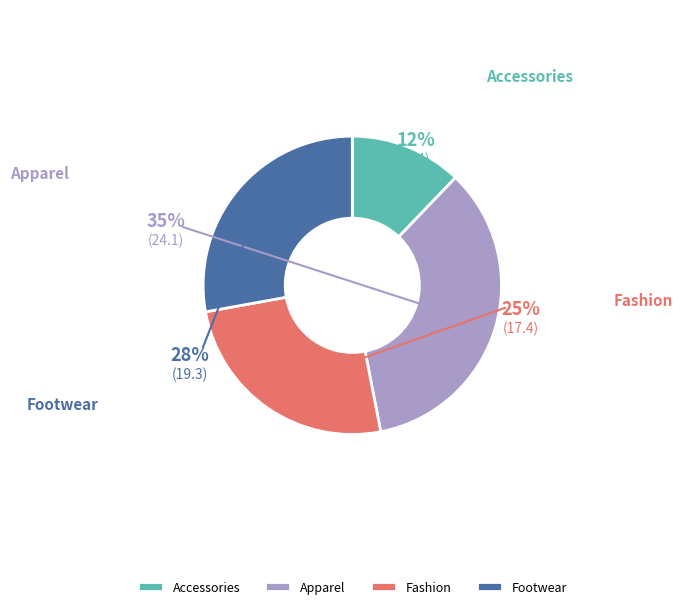

Which slice is the smallest?

Accessories